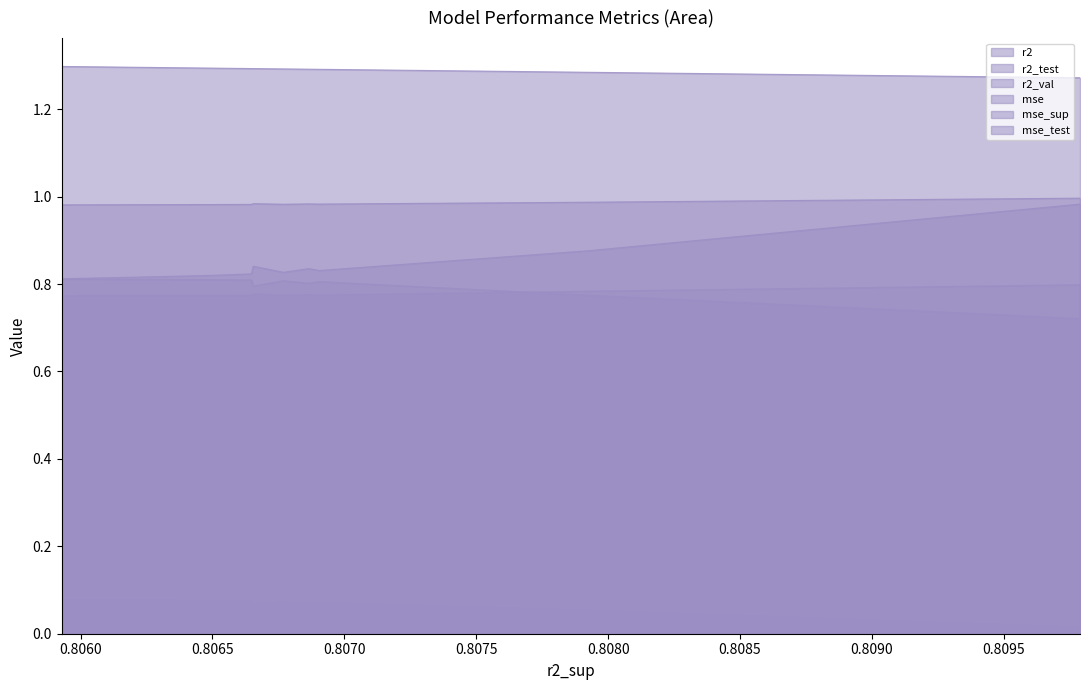

Rank the series by their maximum value, from lowest to highest.

mse, r2_test, mse_test, r2_val, r2, mse_sup